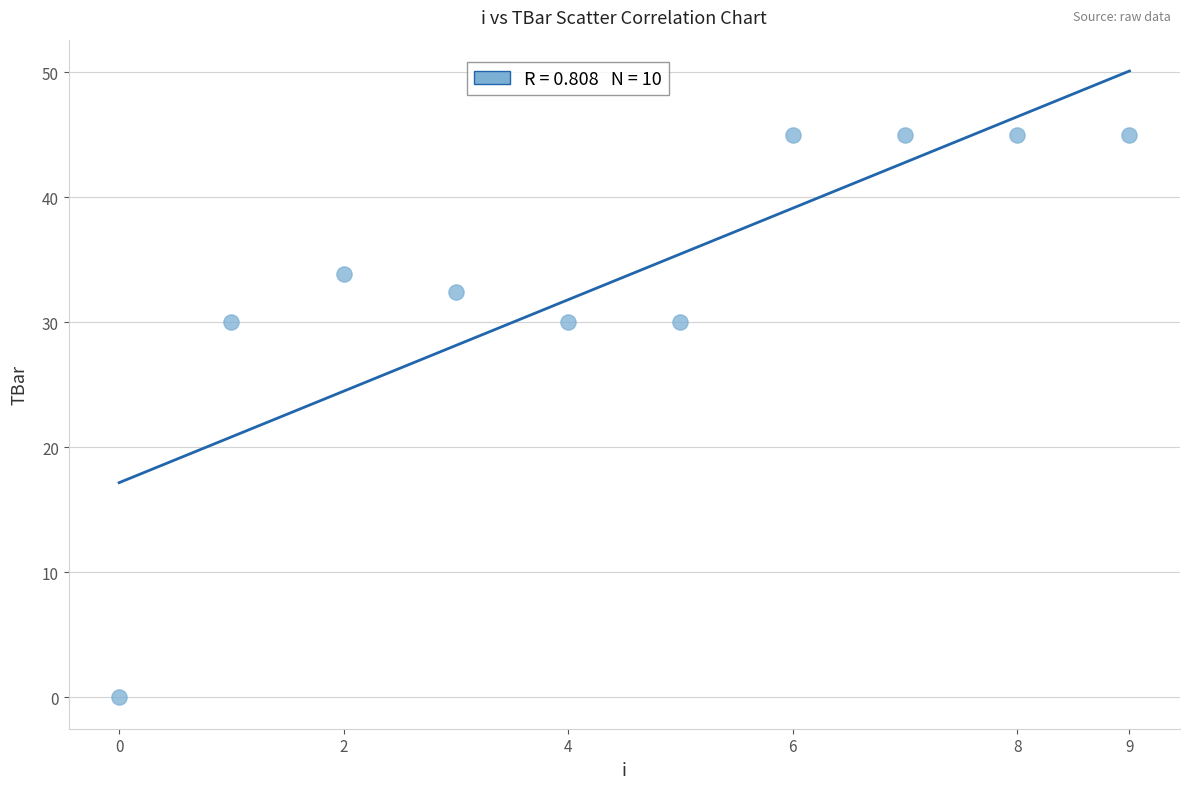

What is the range of Y values (max minus min)?

45.0